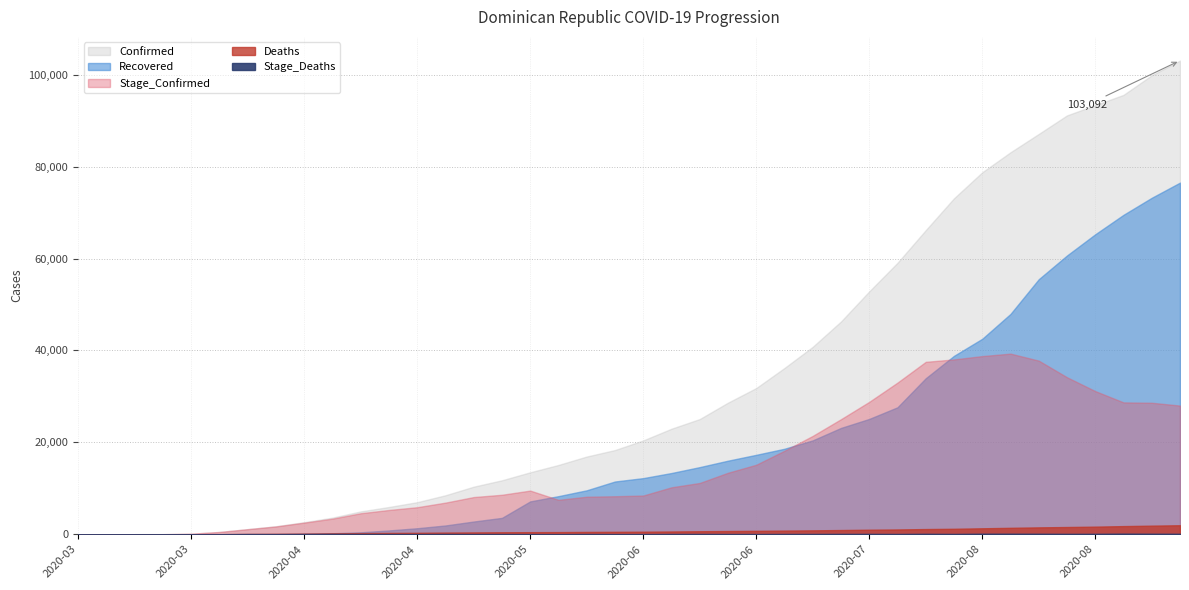

How many categories are shown in the chart?

40